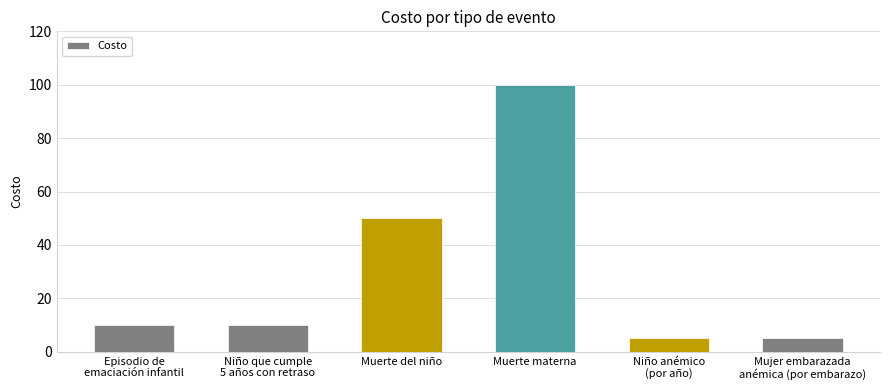

The chart shows a value of 5 at Niño anémico
(por año). True or false?

True